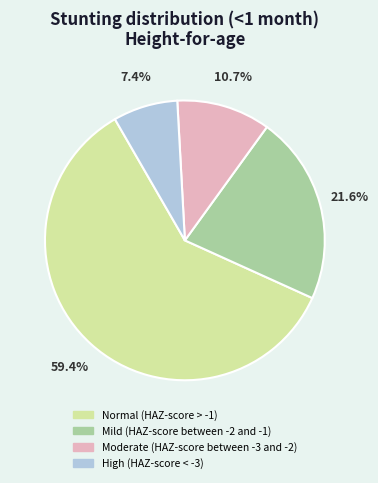

The Mild (HAZ-score between -2 and -1) slice represents 22% of the pie. True or false?

True